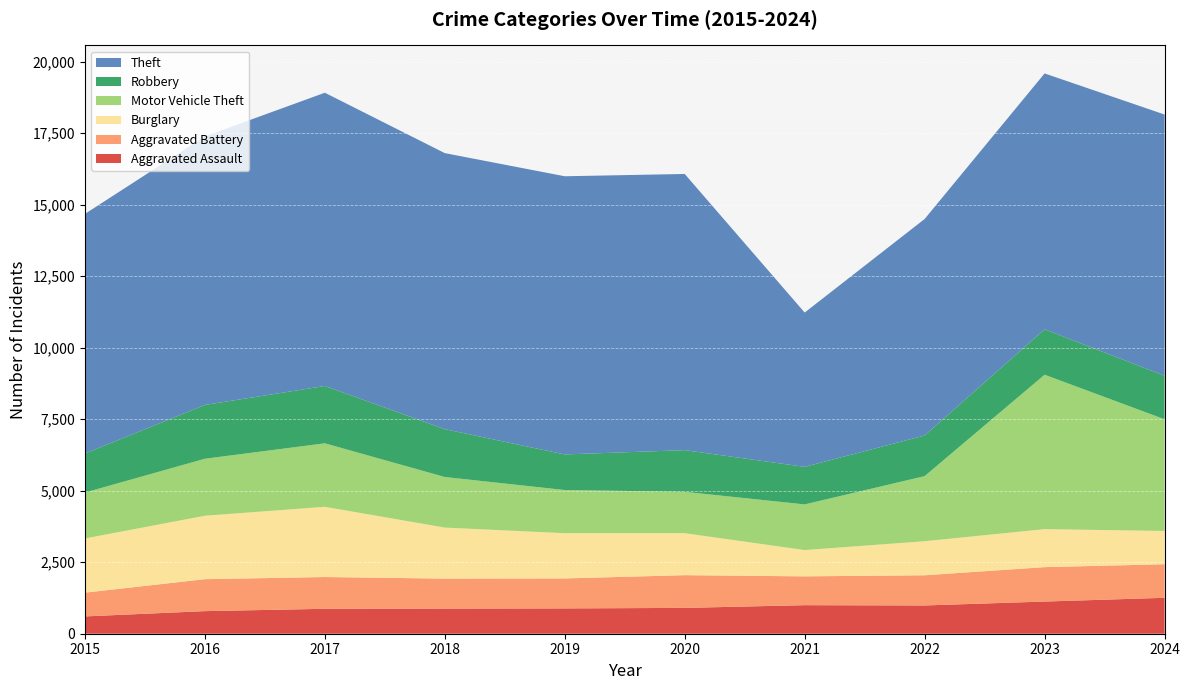

Reading right to left, transcribe all the data shown in this chart.

Aggravated Assault: 1256	1125	988	998	903	885	878	871	790	605
Aggravated Battery: 1173	1203	1055	1008	1144	1048	1049	1111	1117	831
Burglary: 1164	1329	1191	919	1468	1582	1784	2455	2218	1894
Motor Vehicle Theft: 3904	5398	2276	1596	1446	1509	1768	2220	1992	1605
Robbery: 1523	1587	1420	1313	1457	1244	1672	2004	1881	1364
Theft: 9131	8946	7569	5394	9655	9725	9651	10252	9388	8377